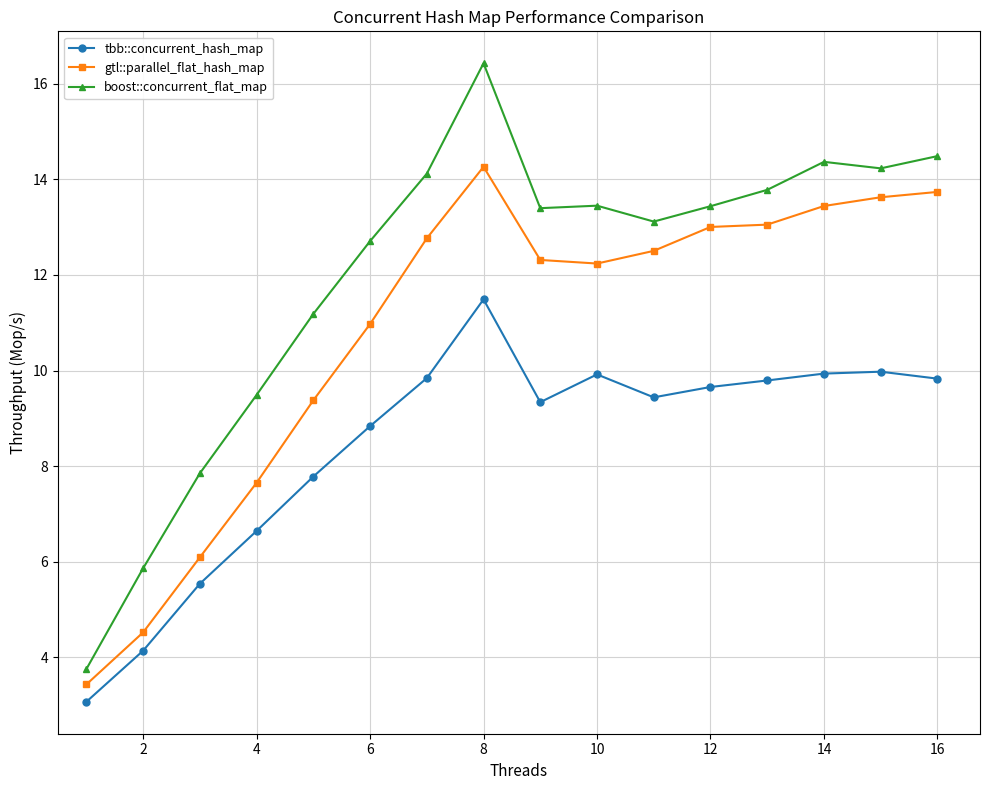

Rank the series by their maximum value, from highest to lowest.

boost::concurrent_flat_map, gtl::parallel_flat_hash_map, tbb::concurrent_hash_map